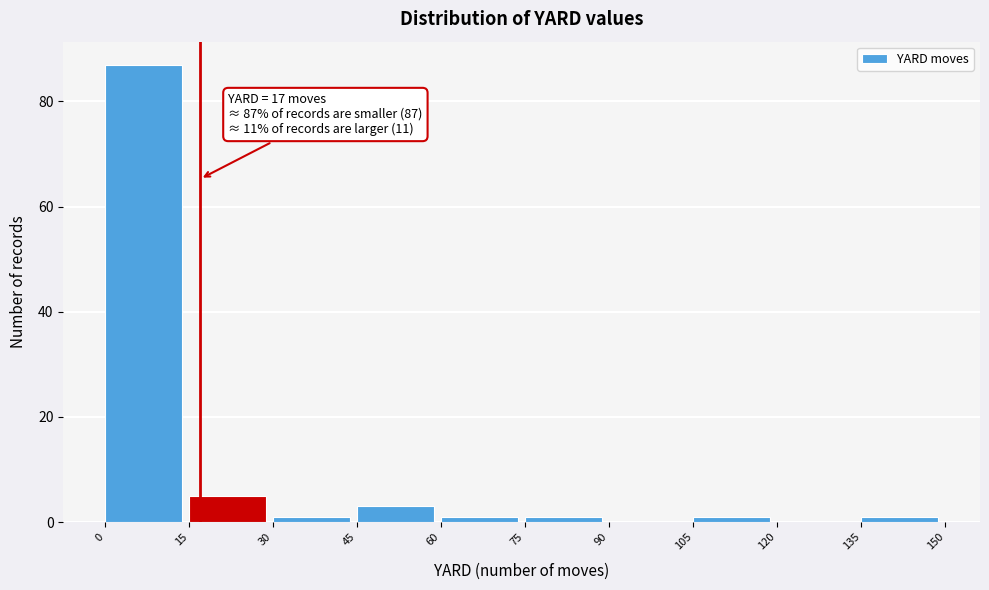

Over which range of the x-axis is the bar tallest?

0 to 15